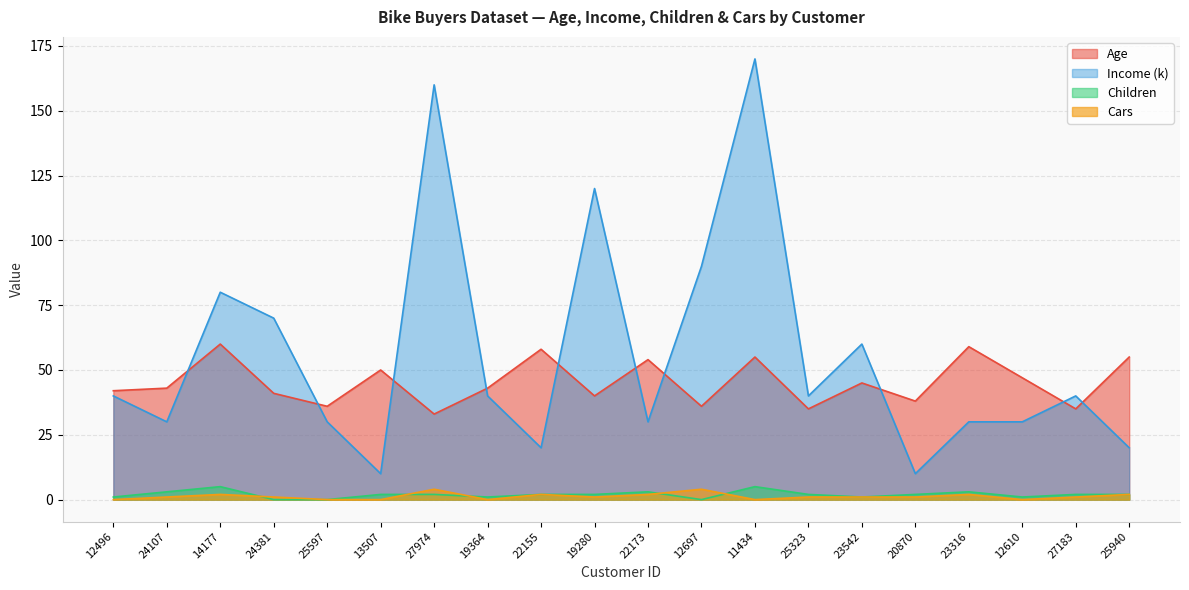

How many interior local valleys does the Children series have?

4